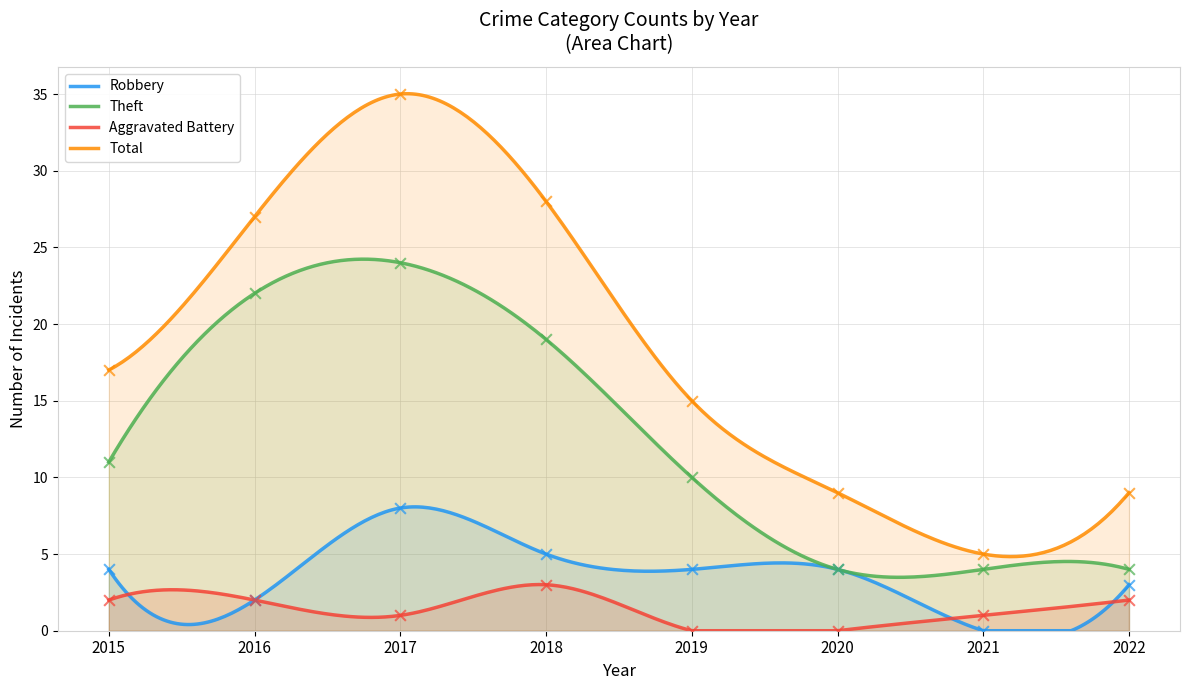

Is the value of Theft at 2020 greater than the value of Total at 2018?

No